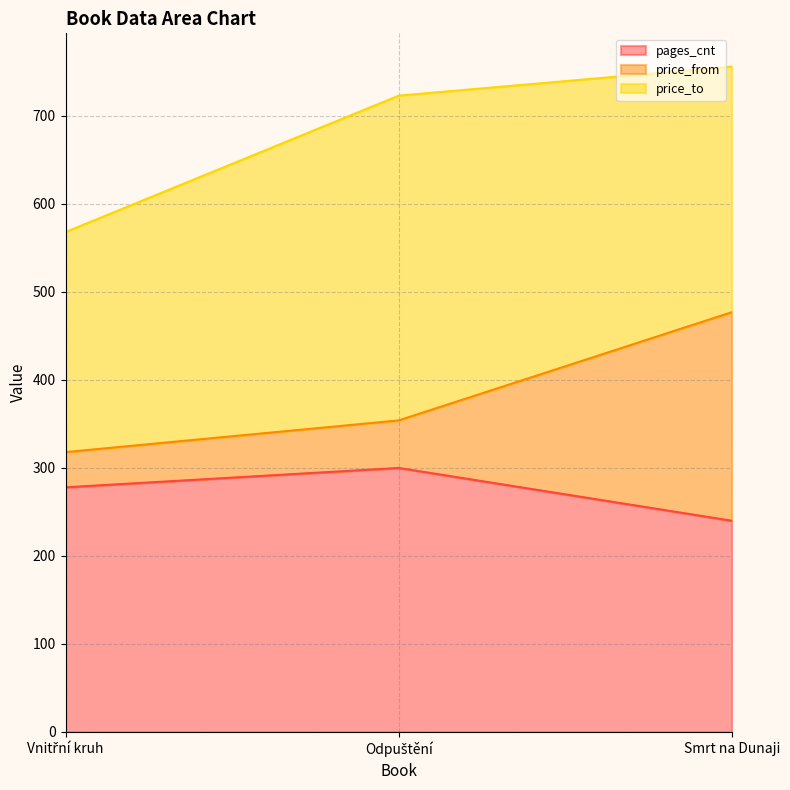

Count the number of categories in the chart.

3